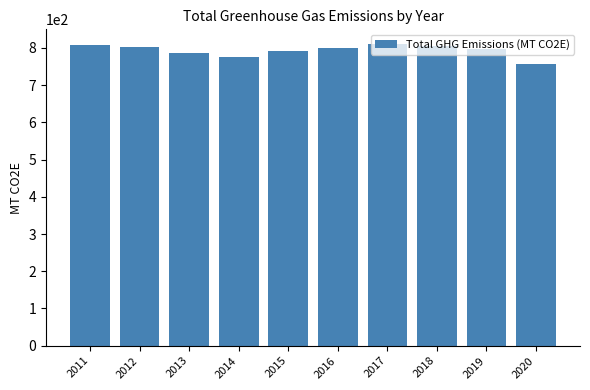

What is the minimum value shown in the chart?

757.3